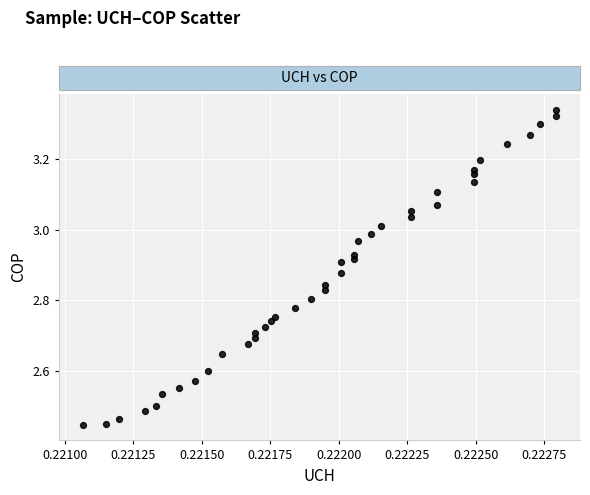

What is the range of Y values (max minus min)?

0.9